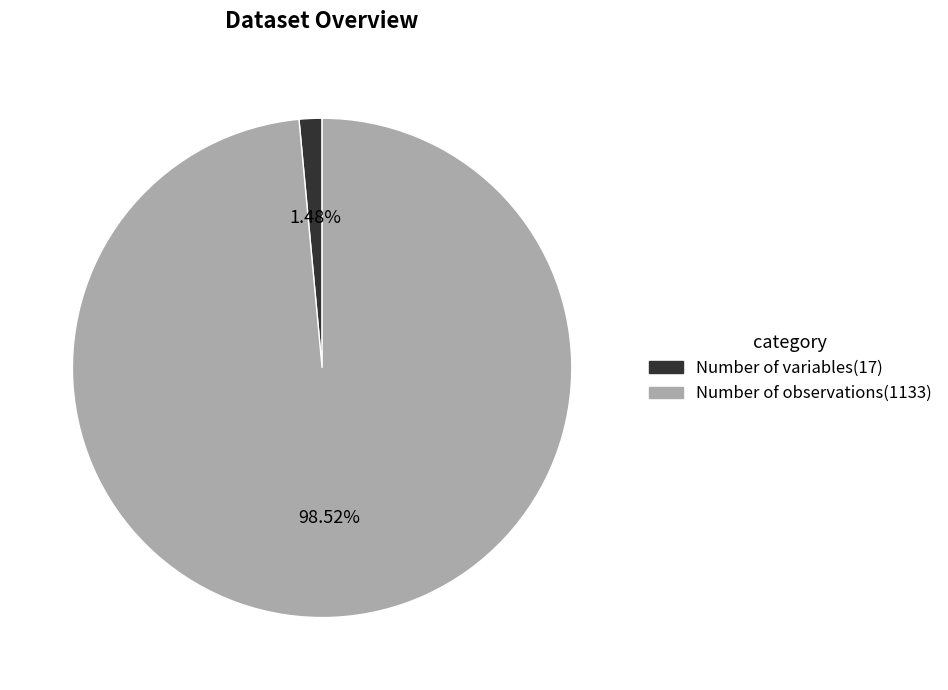

Combined, do Number of observations and Number of variables account for over 50%?

Yes